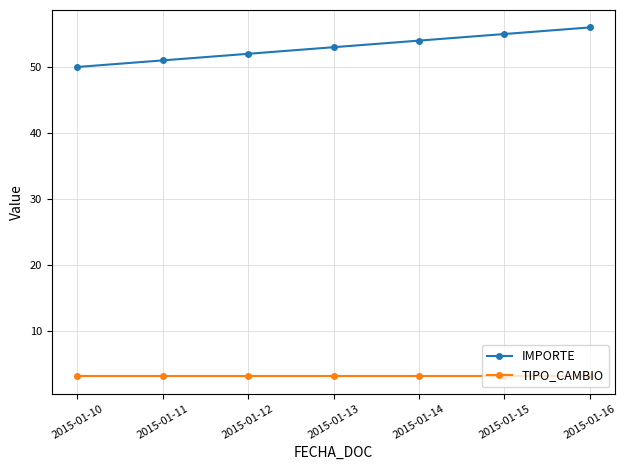

Which series changed the most between 2015-01-10 and 2015-01-16?

IMPORTE